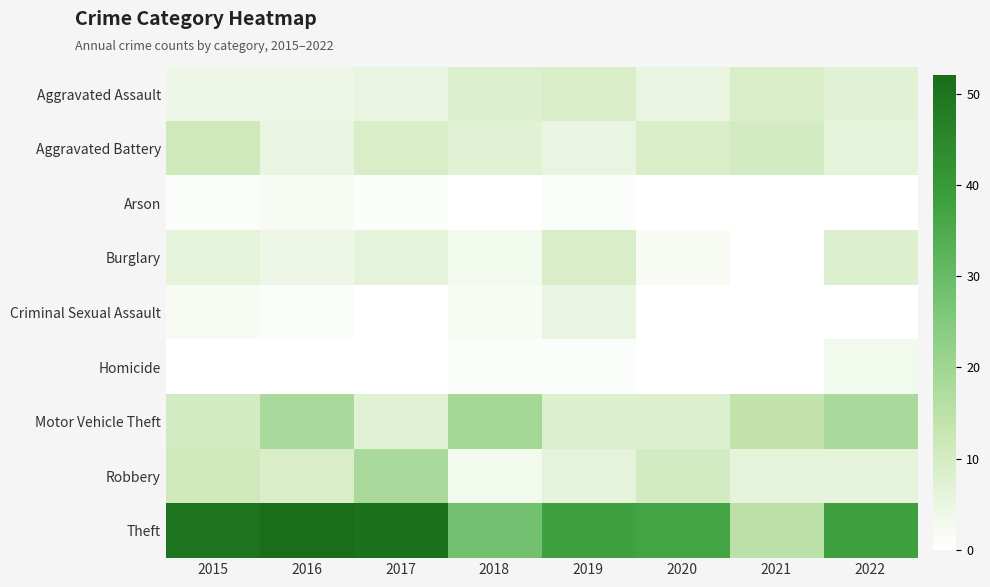

Rank the series by their maximum value, from lowest to highest.

Arson, Homicide, Criminal Sexual Assault, Aggravated Assault, Burglary, Aggravated Battery, Robbery, Motor Vehicle Theft, Theft